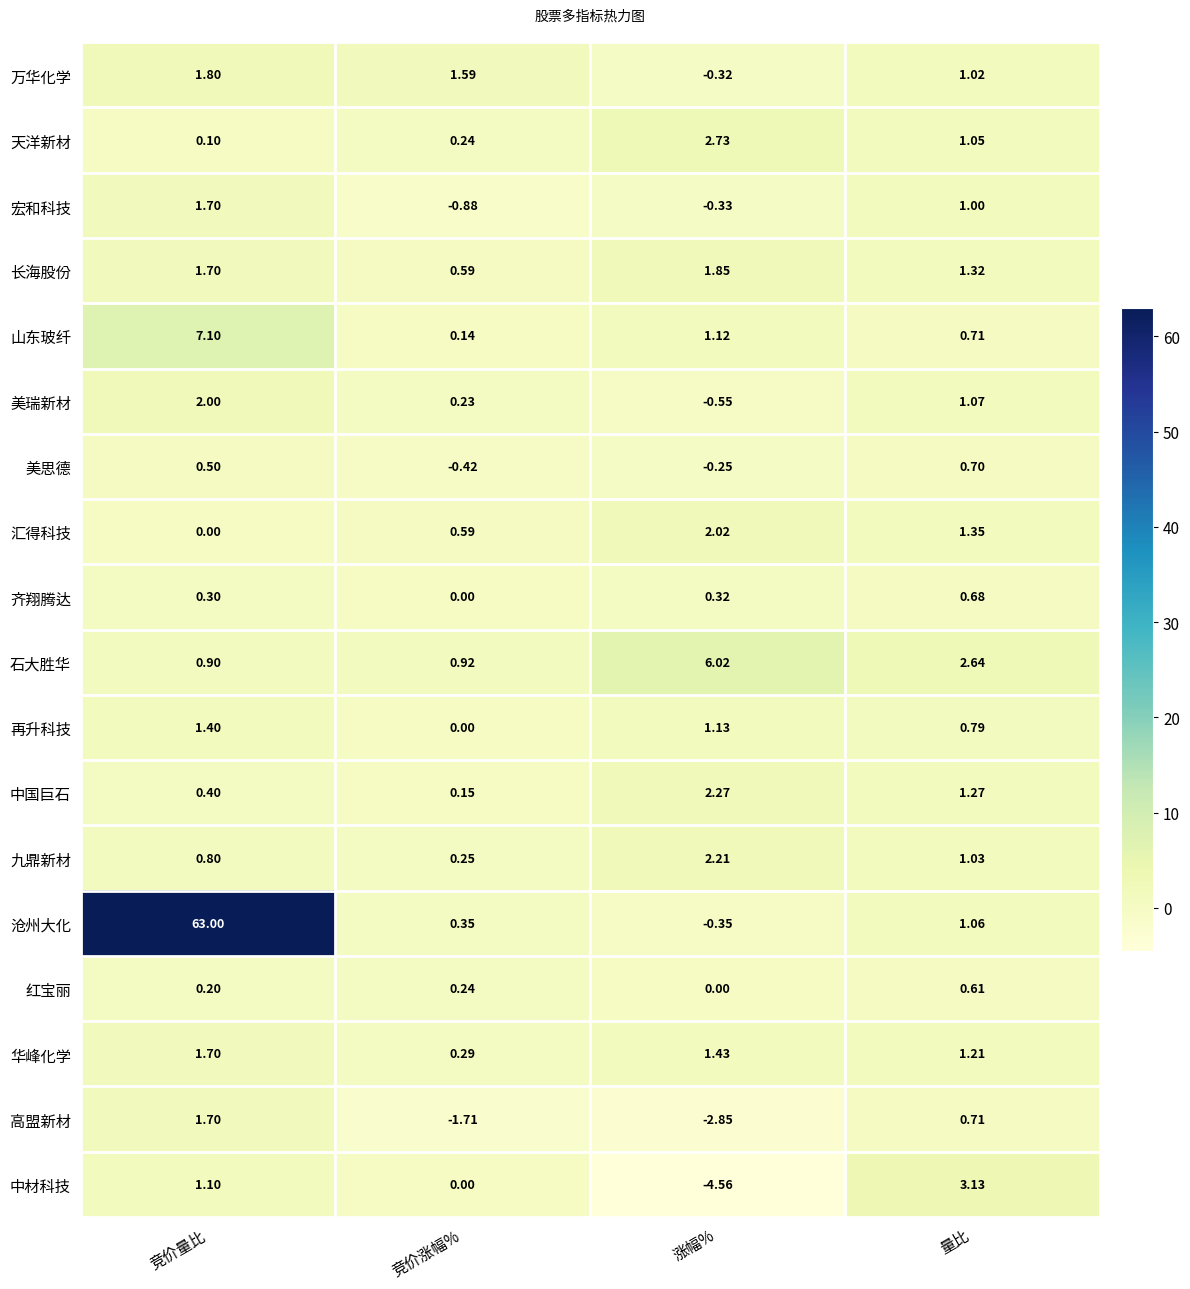

Count the number of categories in the chart.

4